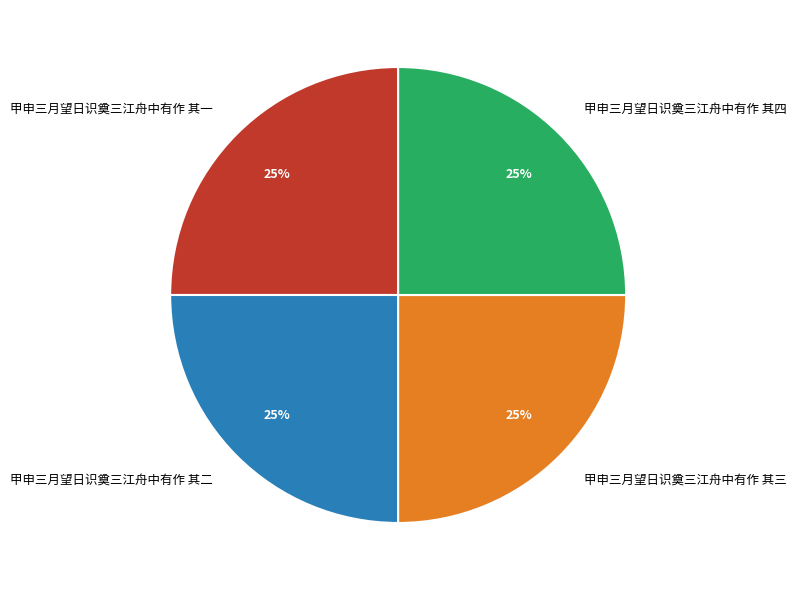

True or false: 甲申三月望日识奠三江舟中有作 其三 accounts for 25% of the total.

True